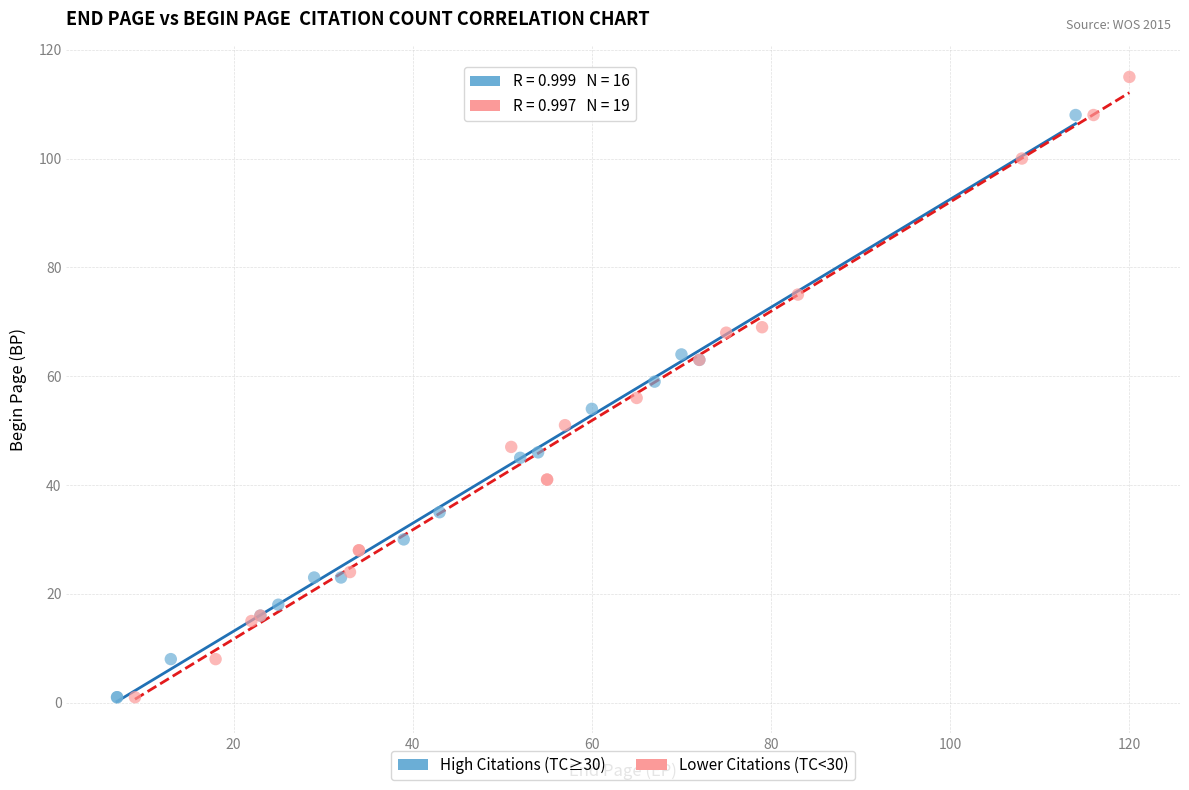

Which series reaches the maximum Y coordinate?

Lower Citations (TC<30)